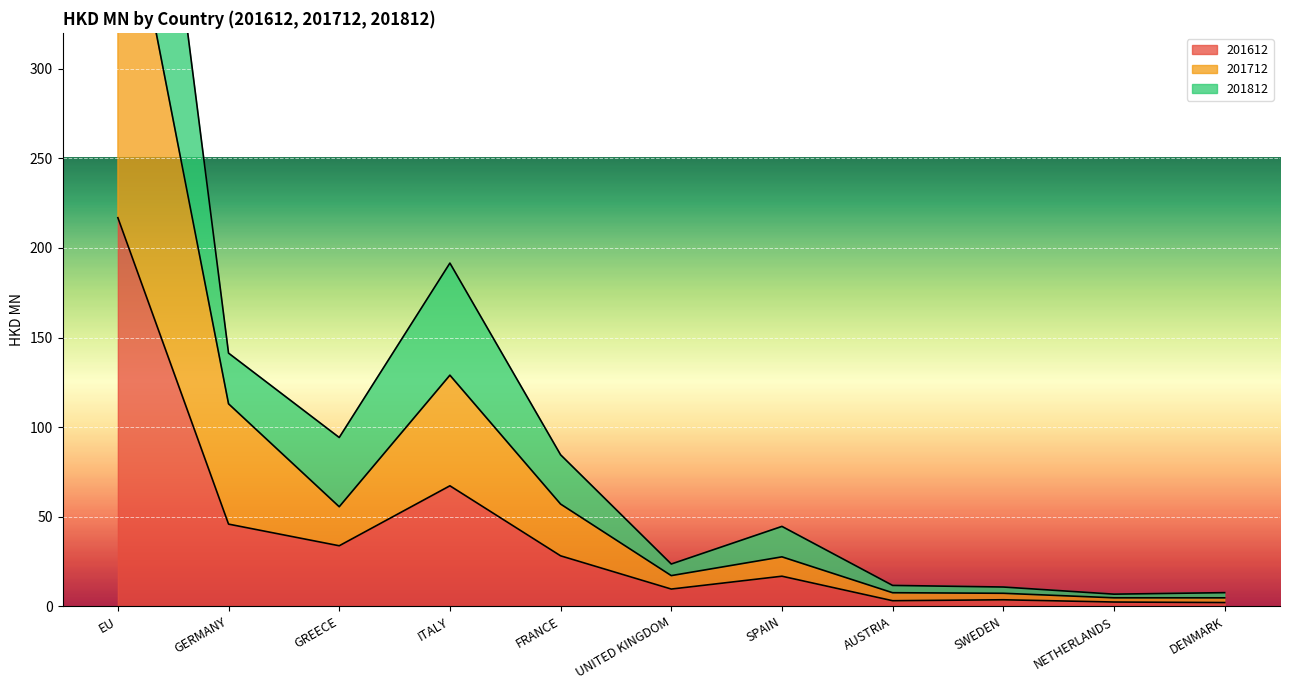

Where is the first local minimum for 201612?

GREECE